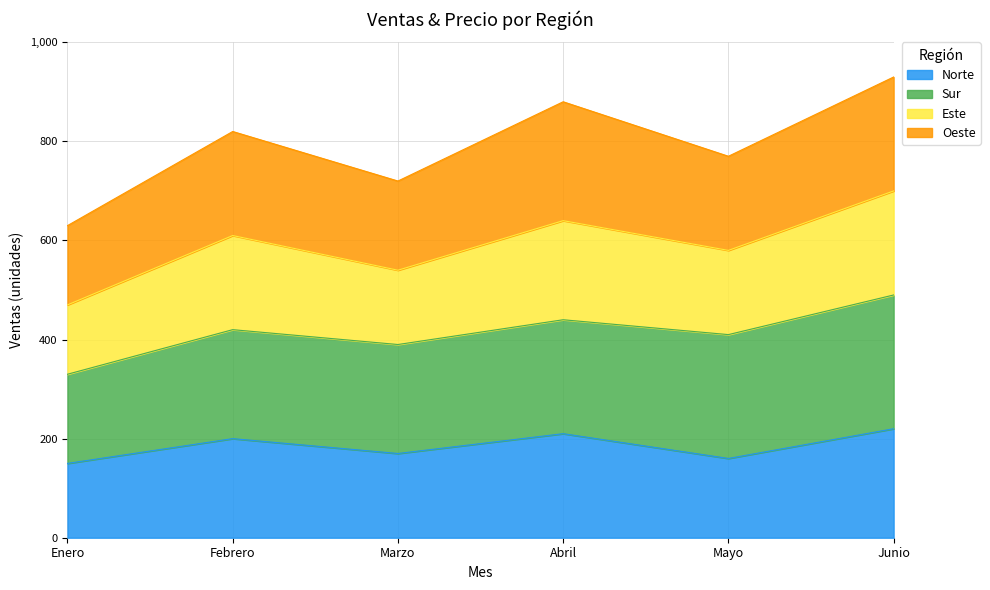

What is the label of the 5th point from the right?

Febrero